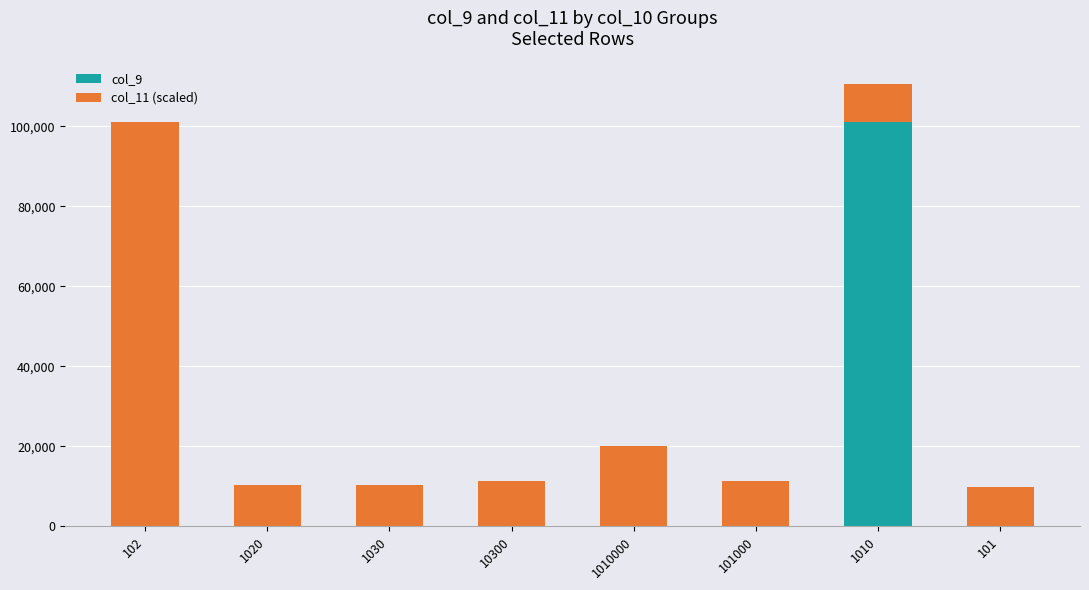

How many distinct data groups are displayed?

2